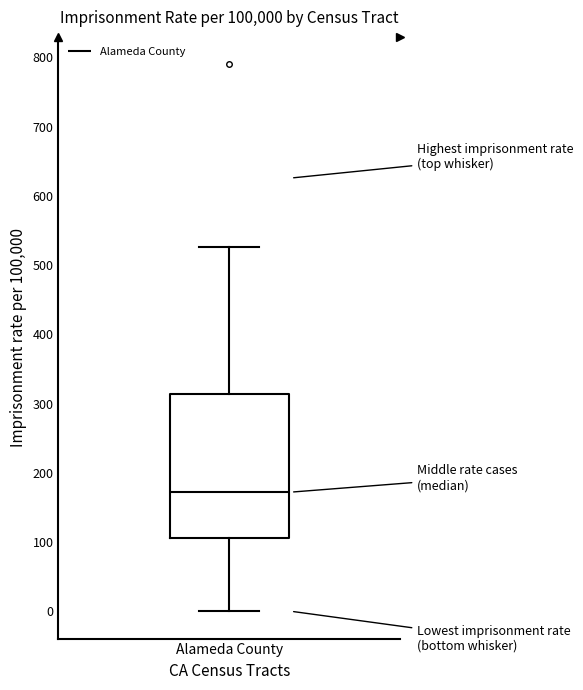

Read this box plot against the y-axis: the position of the median line, the range covered by the box, and the ends of both whiskers. The values are not printed on the chart, so give them approximately, as read against the axis.

median 170, box 110 to 310, whiskers 0 to 530